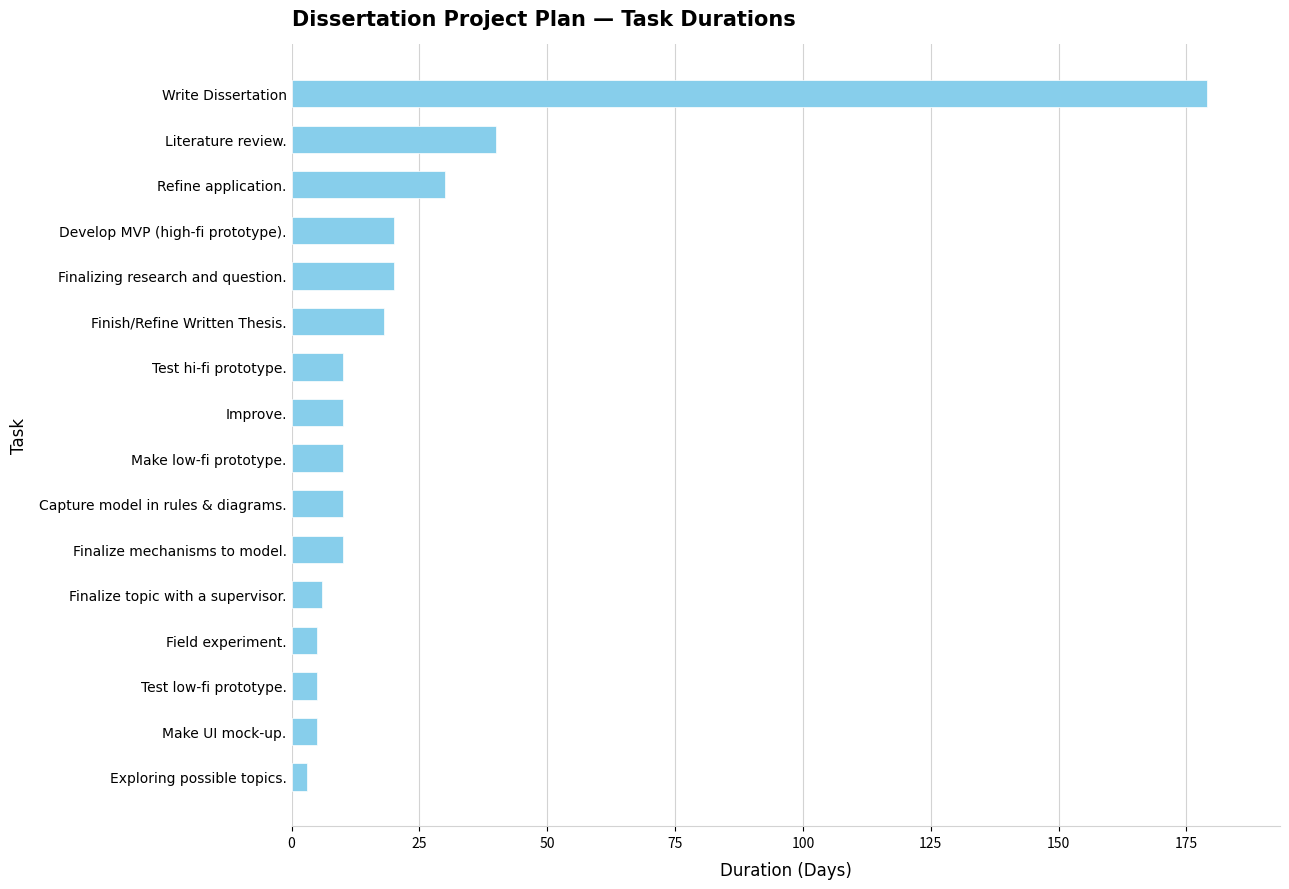

Reading bottom to top, what are all the values shown in this chart?

Exploring possible topics.=3	Make UI mock-up.=5	Test low-fi prototype.=5	Field experiment.=5	Finalize topic with a supervisor.=6	Finalize mechanisms to model.=10	Capture model in rules & diagrams.=10	Make low-fi prototype.=10	Improve.=10	Test hi-fi prototype.=10	Finish/Refine Written Thesis.=18	Finalizing research and question.=20	Develop MVP (high-fi prototype).=20	Refine application.=30	Literature review.=40	Write Dissertation=179